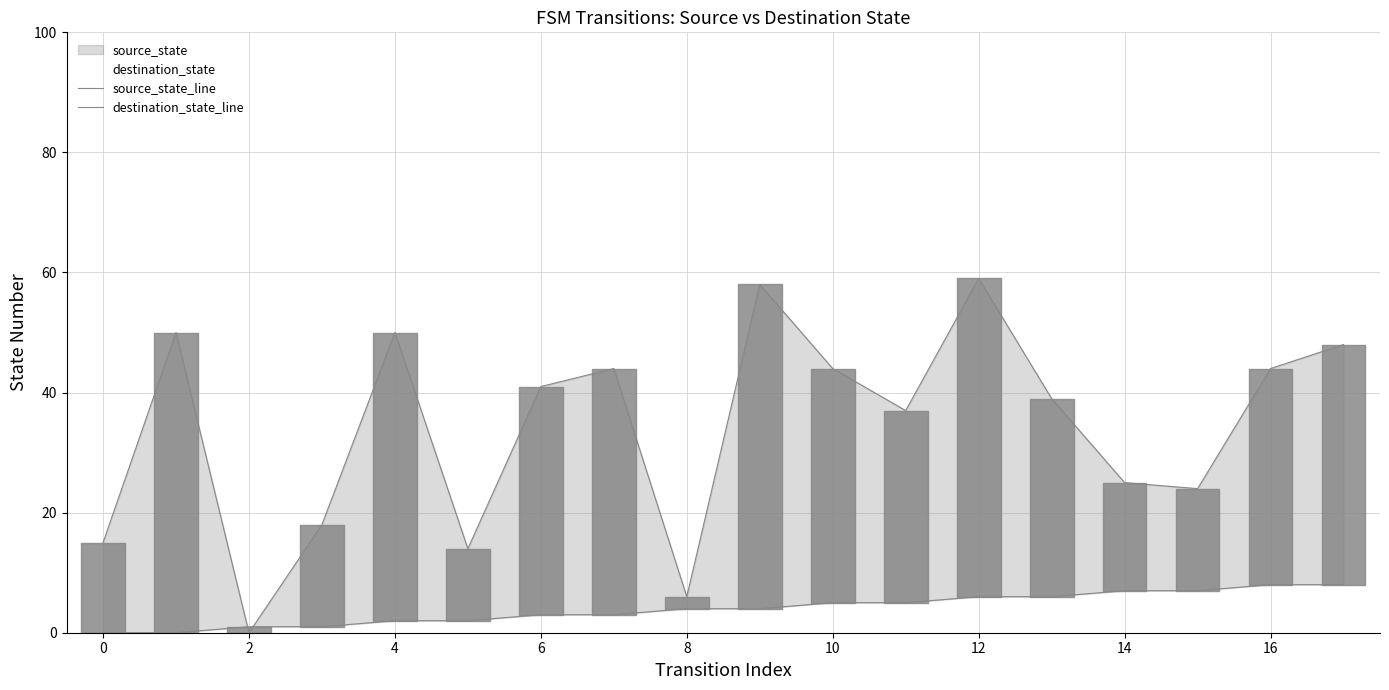

Does the chart display data point markers on the line(s)?

No